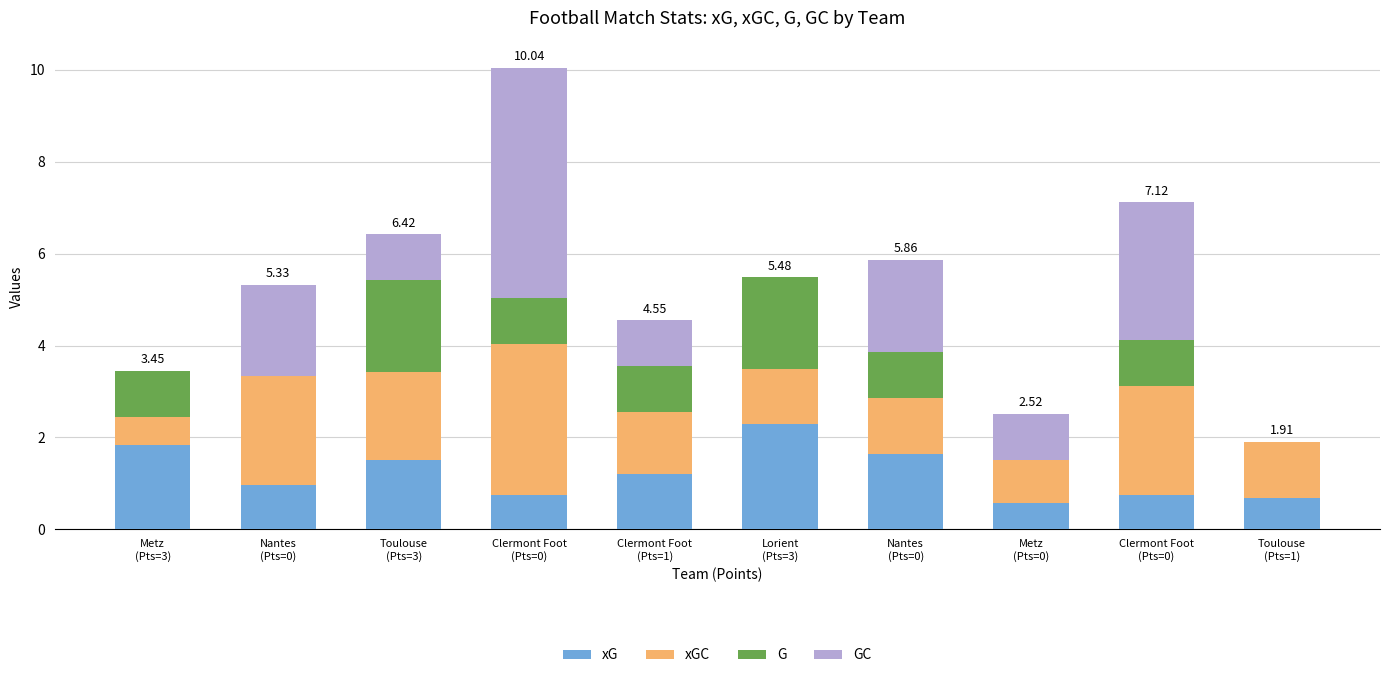

What are all the series names shown in the legend?

xG, xGC, G, GC